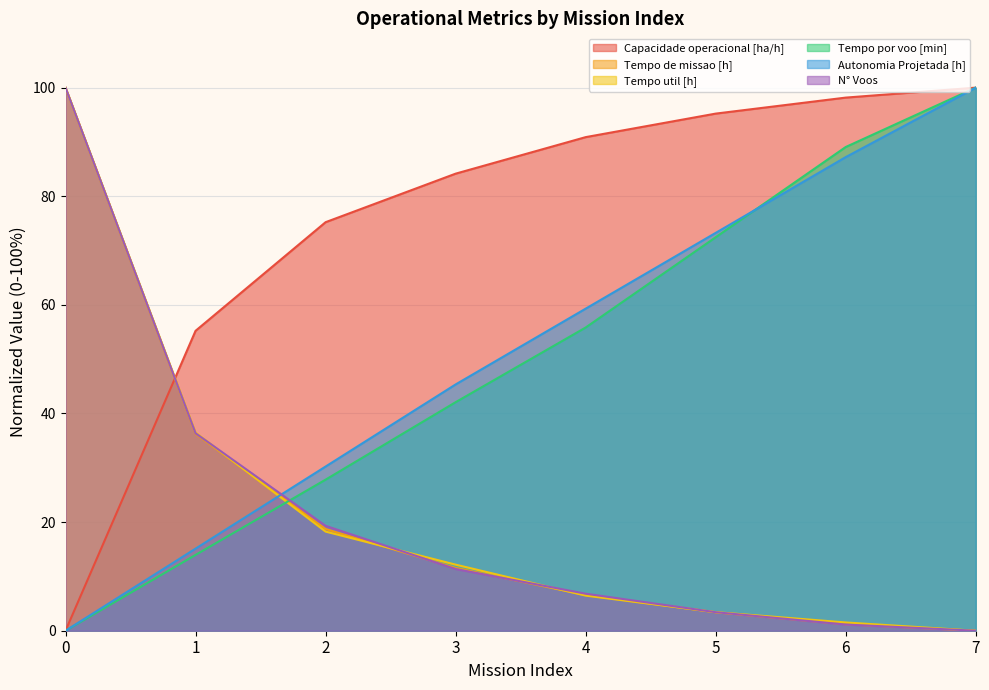

Between 4 and 1, which is larger?

4